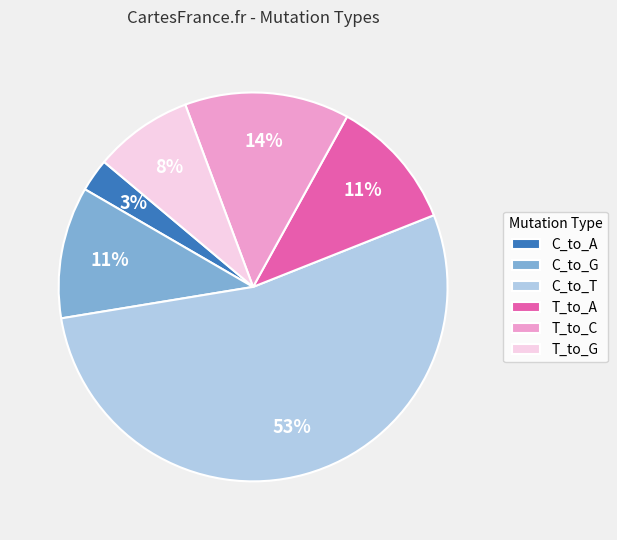

To the nearest percent, what is the combined percentage of T_to_A and C_to_A?

14%